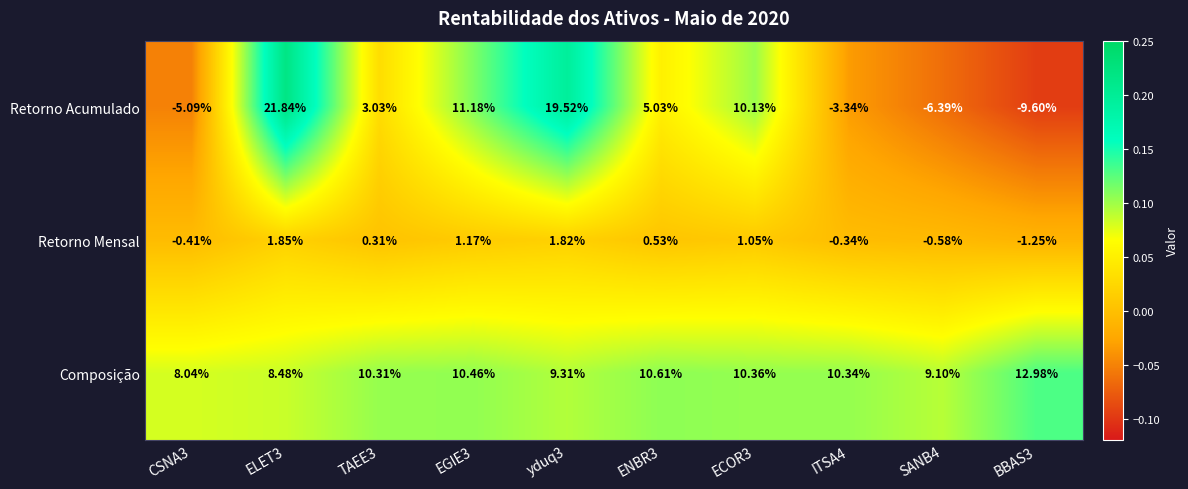

Count the number of categories in the chart.

10